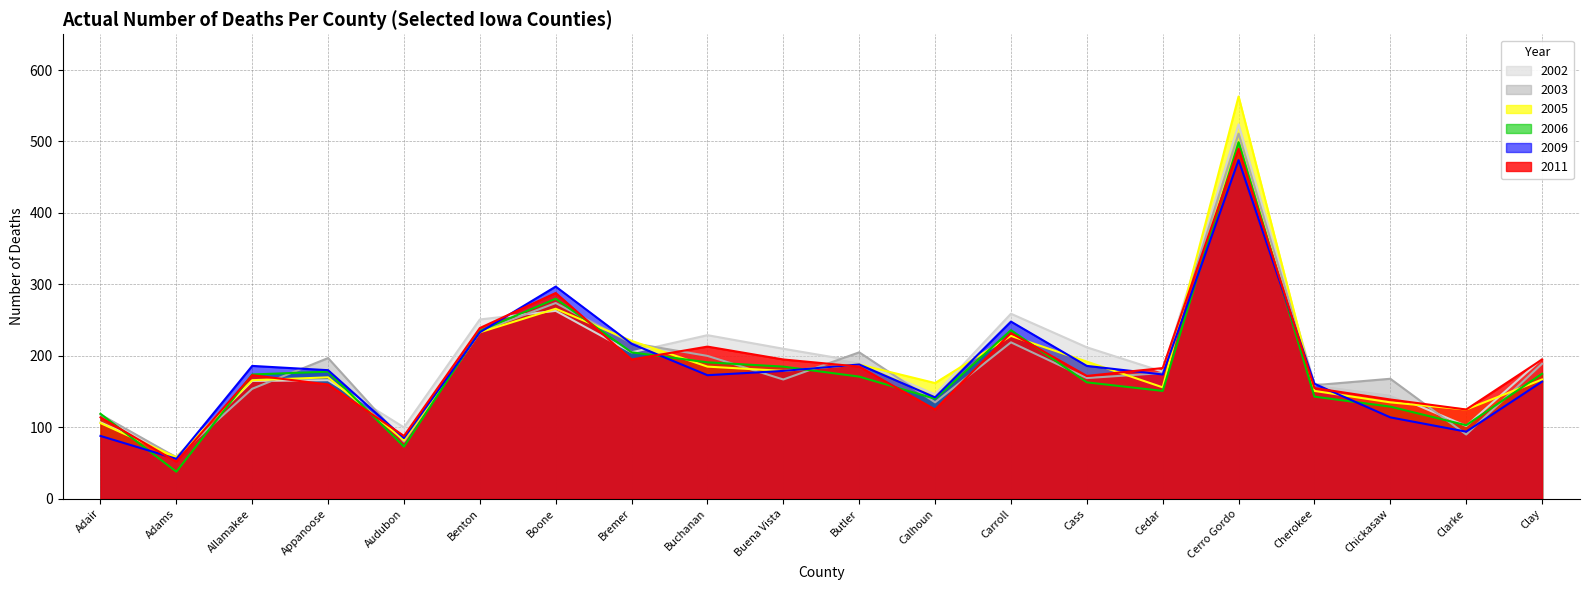

Reading right to left, transcribe all the data shown in this chart.

2003: 189	90	168	159	511	176	169	219	135	205	167	200	218	274	234	80	197	154	58	118
2006: 175	103	129	143	499	151	163	236	140	171	185	191	205	280	235	73	178	174	38	119
2002: 196	102	147	161	524	178	212	259	146	192	210	229	205	263	251	100	166	165	59	107
2005: 167	125	135	151	563	156	192	228	162	188	179	185	221	266	233	82	170	166	58	106
2011: 195	125	139	155	490	183	172	232	125	185	195	213	195	288	239	88	160	173	52	114
2009: 164	94	114	161	474	174	186	248	142	188	179	173	217	297	233	85	180	186	56	88